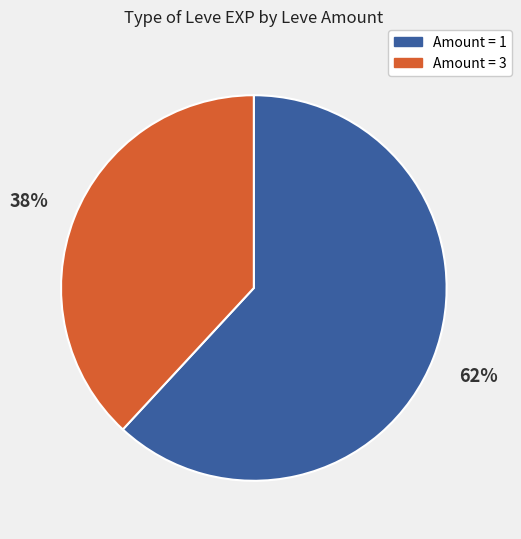

How many slices are in this pie chart?

2